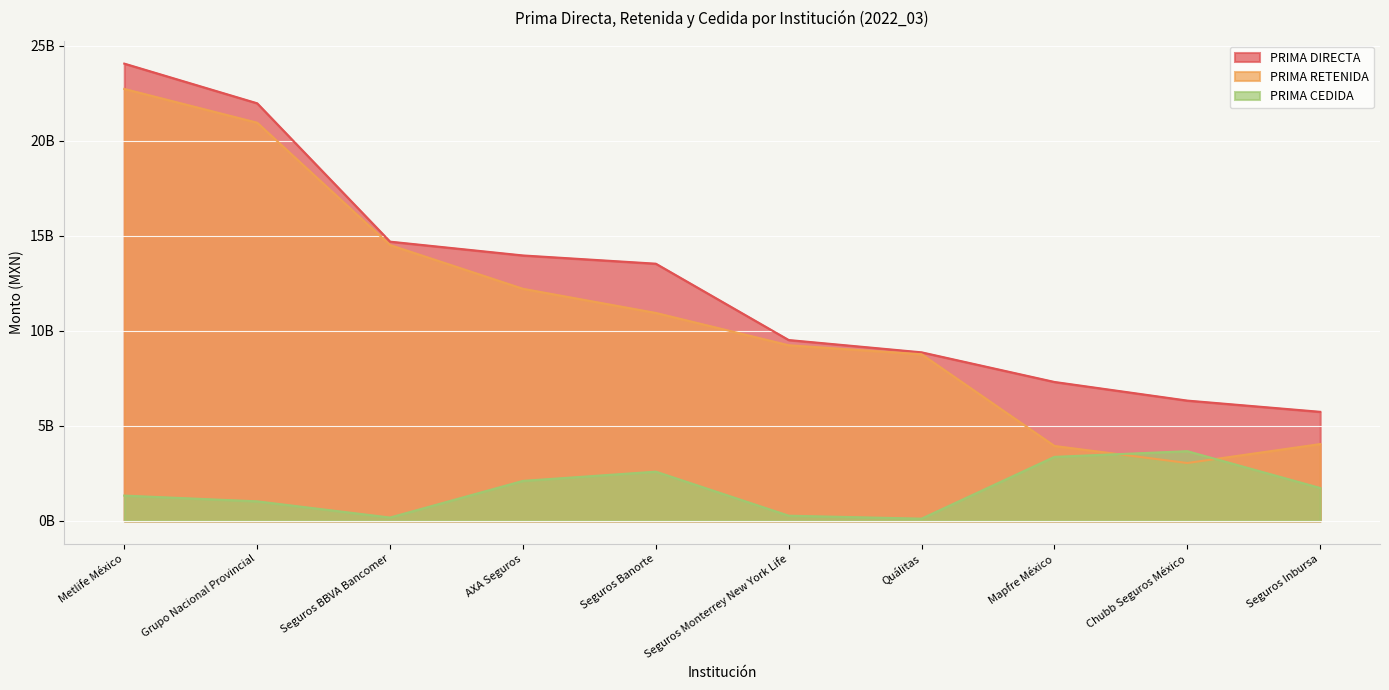

Reading left to right, extract all data points from this chart.

PRIMA DIRECTA: Metlife México=24057810000	Grupo Nacional Provincial=21970510000	Seguros BBVA Bancomer=14691630000	AXA Seguros=13965520000	Seguros Banorte=13532480000	Seguros Monterrey New York Life=9516080000	Quálitas=8869180000	Mapfre México=7309670000	Chubb Seguros México=6329300000	Seguros Inbursa=5739030000
PRIMA RETENIDA: Metlife México=22725280000	Grupo Nacional Provincial=20948140000	Seguros BBVA Bancomer=14514120000	AXA Seguros=12211280000	Seguros Banorte=10941270000	Seguros Monterrey New York Life=9241820000	Quálitas=8766990000	Mapfre México=3942370000	Chubb Seguros México=3046020000	Seguros Inbursa=4041960000
PRIMA CEDIDA: Metlife México=1332530000	Grupo Nacional Provincial=1029780000	Seguros BBVA Bancomer=177510000	AXA Seguros=2105710000	Seguros Banorte=2591210000	Seguros Monterrey New York Life=274260000	Quálitas=119150000	Mapfre México=3369480000	Chubb Seguros México=3667820000	Seguros Inbursa=1731470000